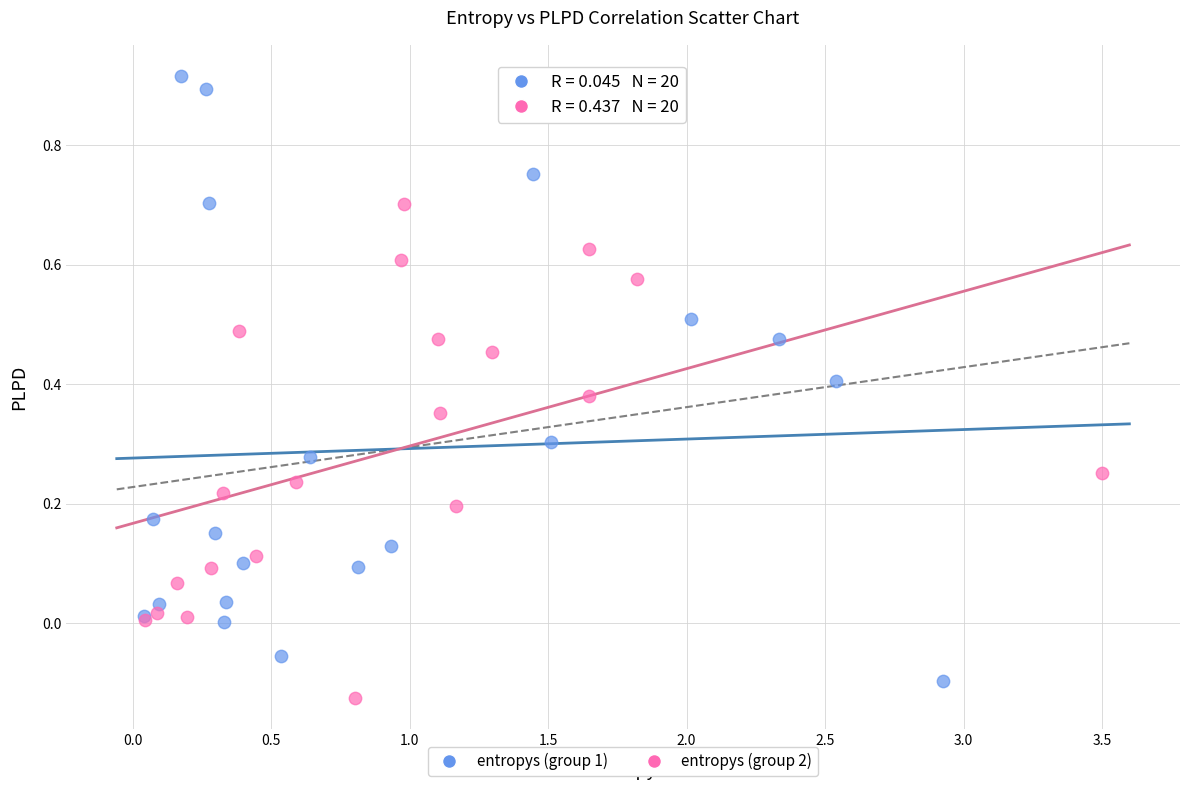

Which series has the largest Y range (max minus min)?

entropys (group 1)